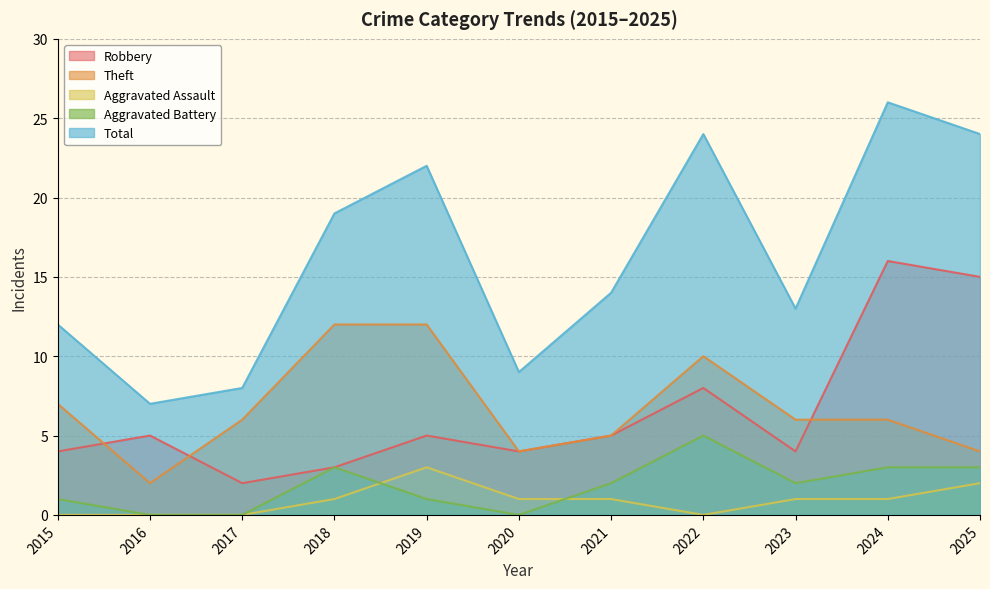

What is the difference between the Aggravated Assault values at 2022 and 2019?

3